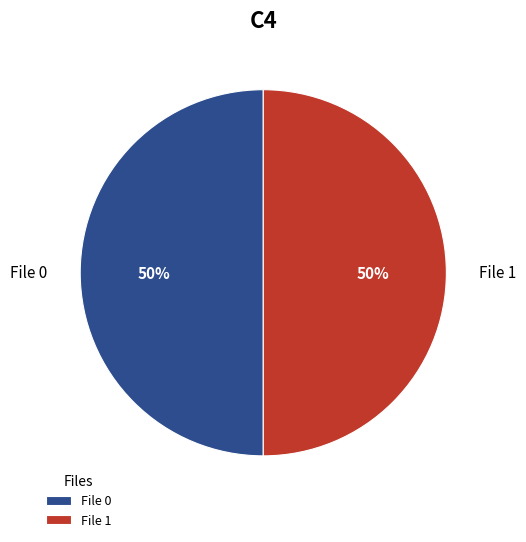

To the nearest percent, what is the combined percentage of File 1 and File 0?

100%